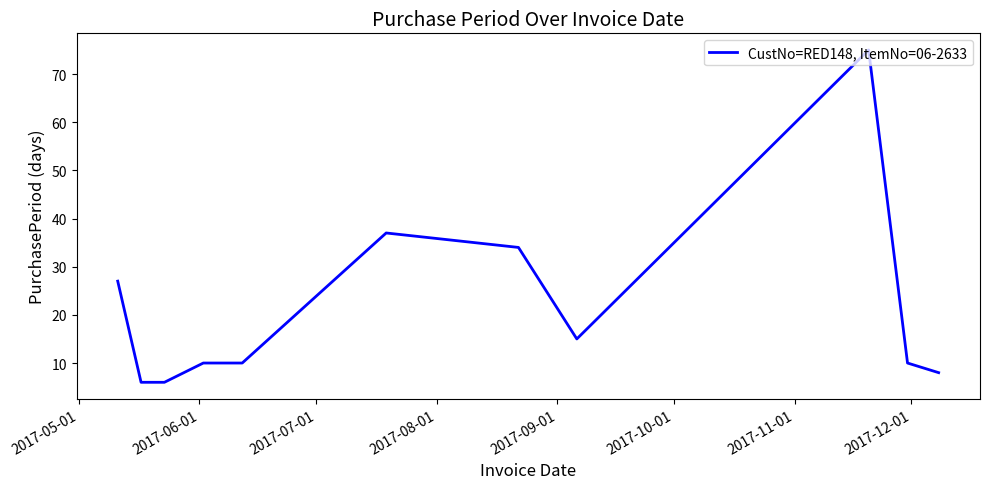

What is the smallest value displayed?

6